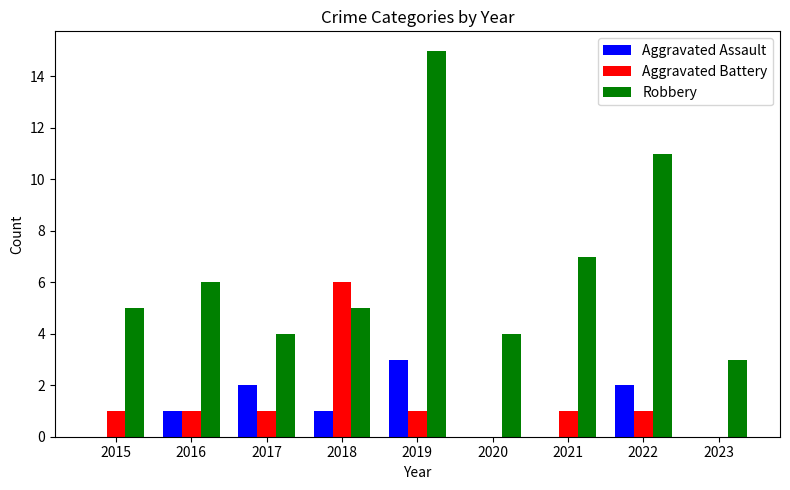

Reading left to right, transcribe all the data shown in this chart.

Aggravated Assault: 0	1	2	1	3	0	0	2	0
Aggravated Battery: 1	1	1	6	1	0	1	1	0
Robbery: 5	6	4	5	15	4	7	11	3